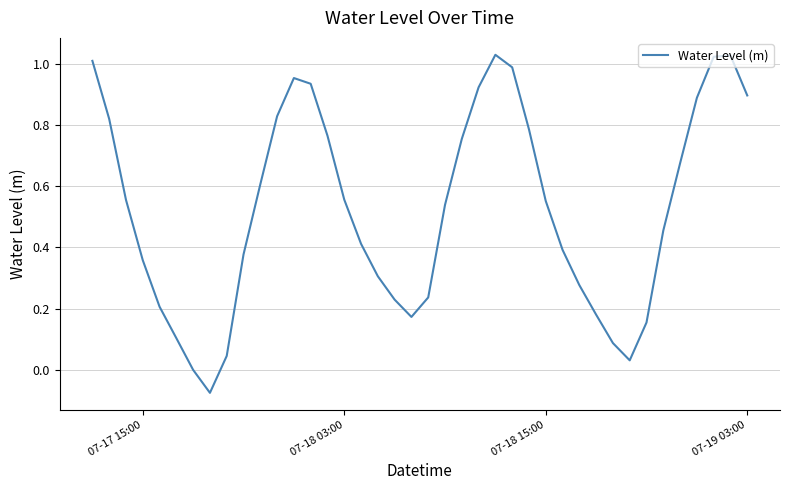

What is the difference between the maximum and minimum values?

1.1